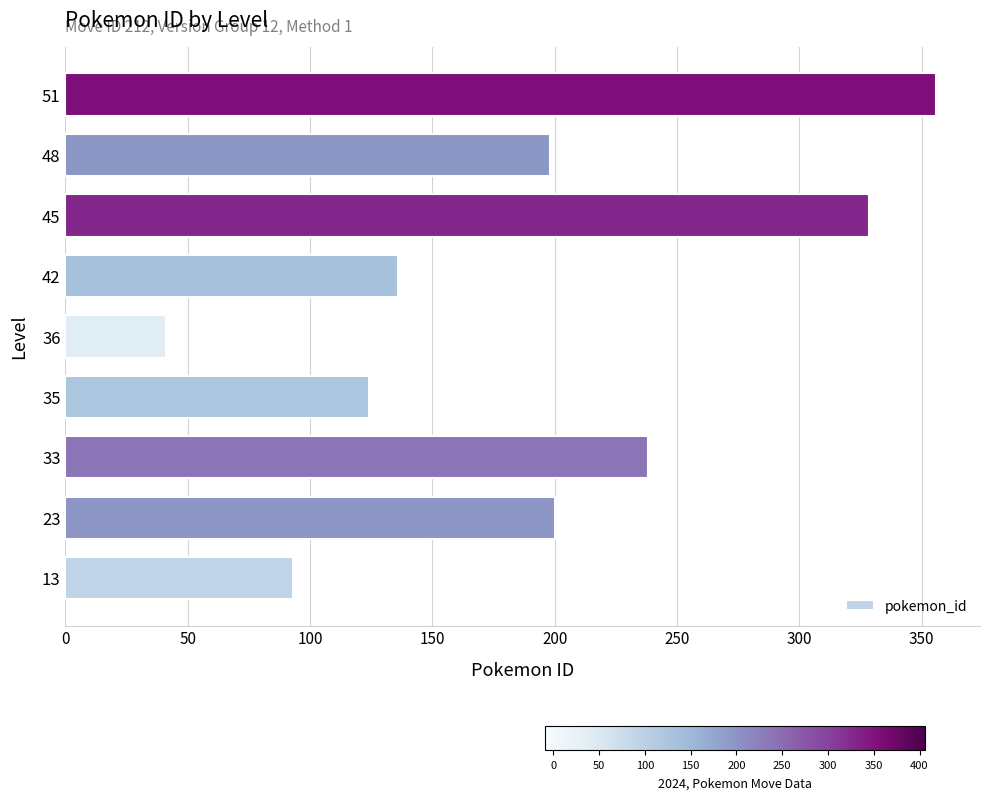

What is the ratio of the value at 33 to the value at 45?

0.7